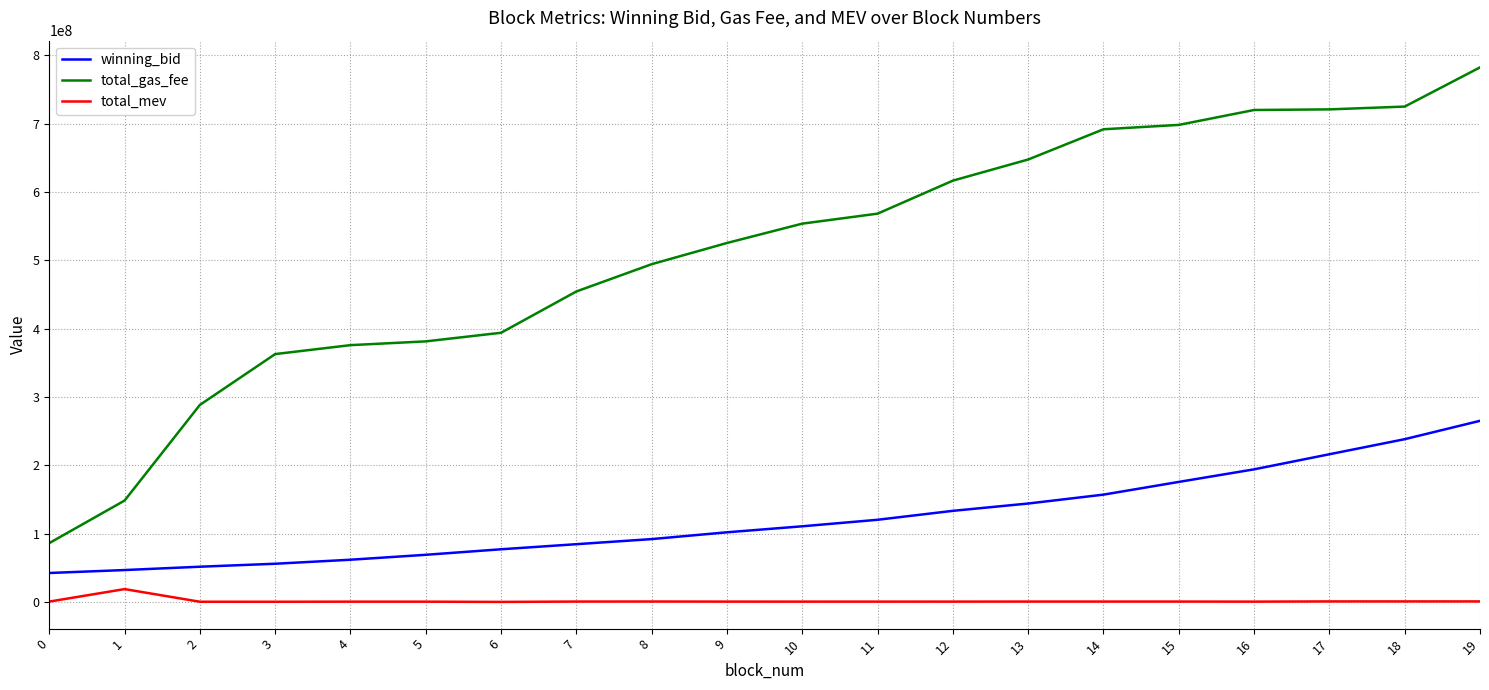

List the series in order of their overall mean, lowest first.

total_mev, winning_bid, total_gas_fee